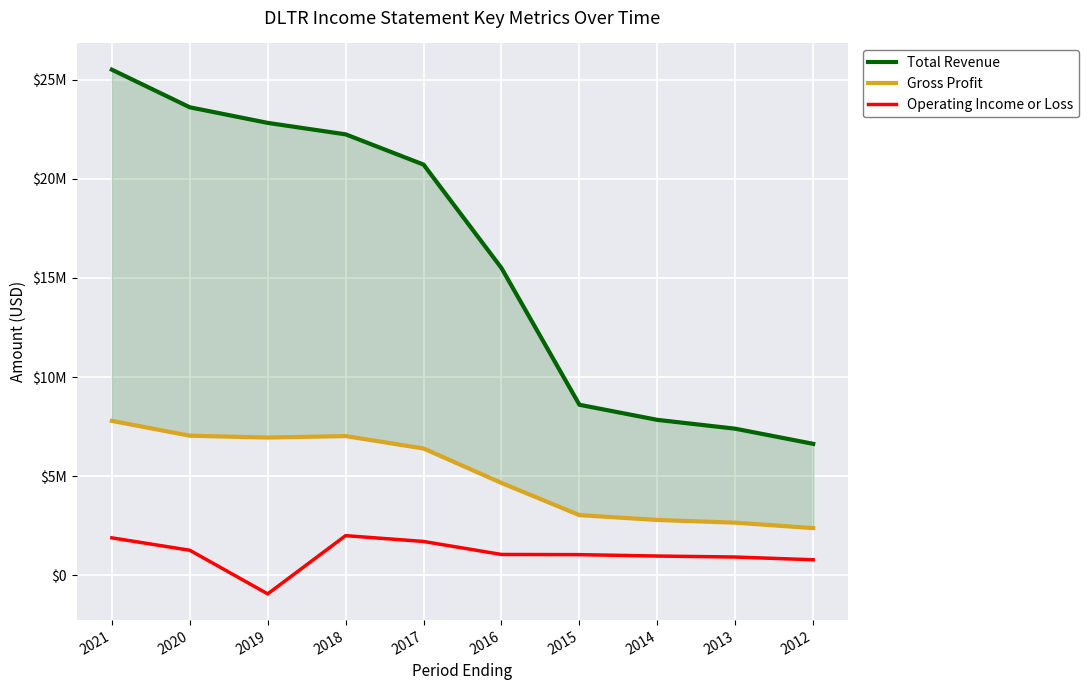

How many values in the Operating Income or Loss series exceed 1049700?

4